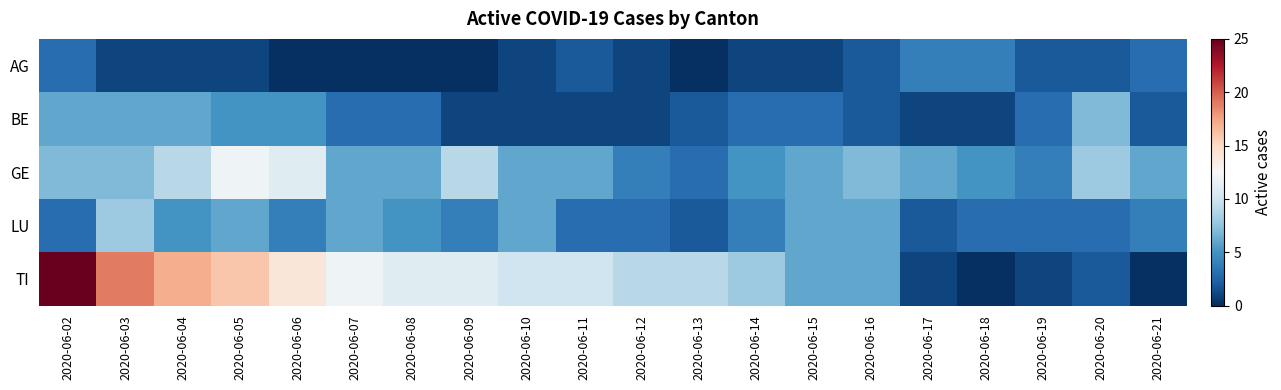

Reading left to right, extract all data points from this chart.

AG: 2020-06-02=3	2020-06-03=1	2020-06-04=1	2020-06-05=1	2020-06-06=0	2020-06-07=0	2020-06-08=0	2020-06-09=0	2020-06-10=1	2020-06-11=2	2020-06-12=1	2020-06-13=0	2020-06-14=1	2020-06-15=1	2020-06-16=2	2020-06-17=4	2020-06-18=4	2020-06-19=2	2020-06-20=2	2020-06-21=3
BE: 2020-06-02=6	2020-06-03=6	2020-06-04=6	2020-06-05=5	2020-06-06=5	2020-06-07=3	2020-06-08=3	2020-06-09=1	2020-06-10=1	2020-06-11=1	2020-06-12=1	2020-06-13=2	2020-06-14=3	2020-06-15=3	2020-06-16=2	2020-06-17=1	2020-06-18=1	2020-06-19=3	2020-06-20=7	2020-06-21=2
GE: 2020-06-02=7	2020-06-03=7	2020-06-04=9	2020-06-05=12	2020-06-06=11	2020-06-07=6	2020-06-08=6	2020-06-09=9	2020-06-10=6	2020-06-11=6	2020-06-12=4	2020-06-13=3	2020-06-14=5	2020-06-15=6	2020-06-16=7	2020-06-17=6	2020-06-18=5	2020-06-19=4	2020-06-20=8	2020-06-21=6
LU: 2020-06-02=3	2020-06-03=8	2020-06-04=5	2020-06-05=6	2020-06-06=4	2020-06-07=6	2020-06-08=5	2020-06-09=4	2020-06-10=6	2020-06-11=3	2020-06-12=3	2020-06-13=2	2020-06-14=4	2020-06-15=6	2020-06-16=6	2020-06-17=2	2020-06-18=3	2020-06-19=3	2020-06-20=3	2020-06-21=4
TI: 2020-06-02=25	2020-06-03=19	2020-06-04=17	2020-06-05=16	2020-06-06=14	2020-06-07=12	2020-06-08=11	2020-06-09=11	2020-06-10=10	2020-06-11=10	2020-06-12=9	2020-06-13=9	2020-06-14=8	2020-06-15=6	2020-06-16=6	2020-06-17=1	2020-06-18=0	2020-06-19=1	2020-06-20=2	2020-06-21=0